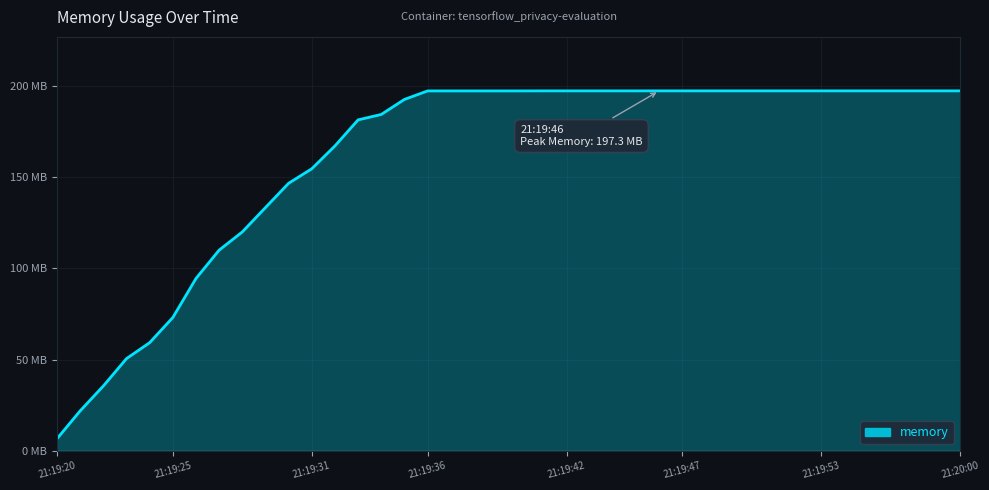

Which label corresponds to the largest value in the chart?

21:19:46